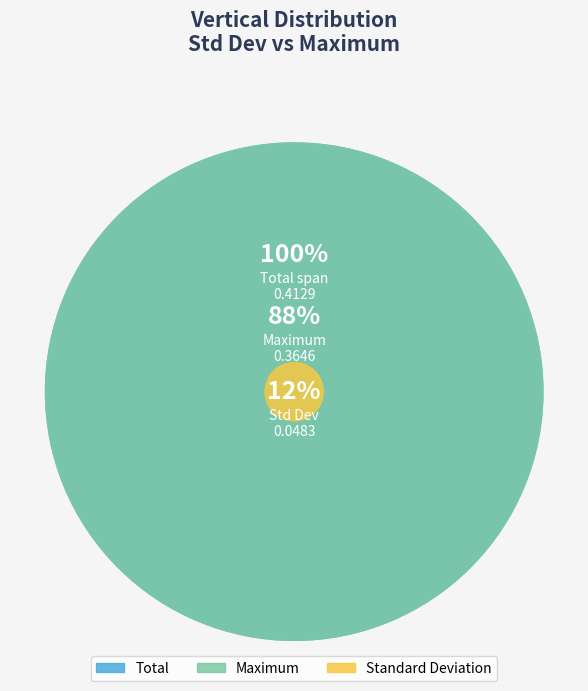

Which slice is the largest?

Maximum